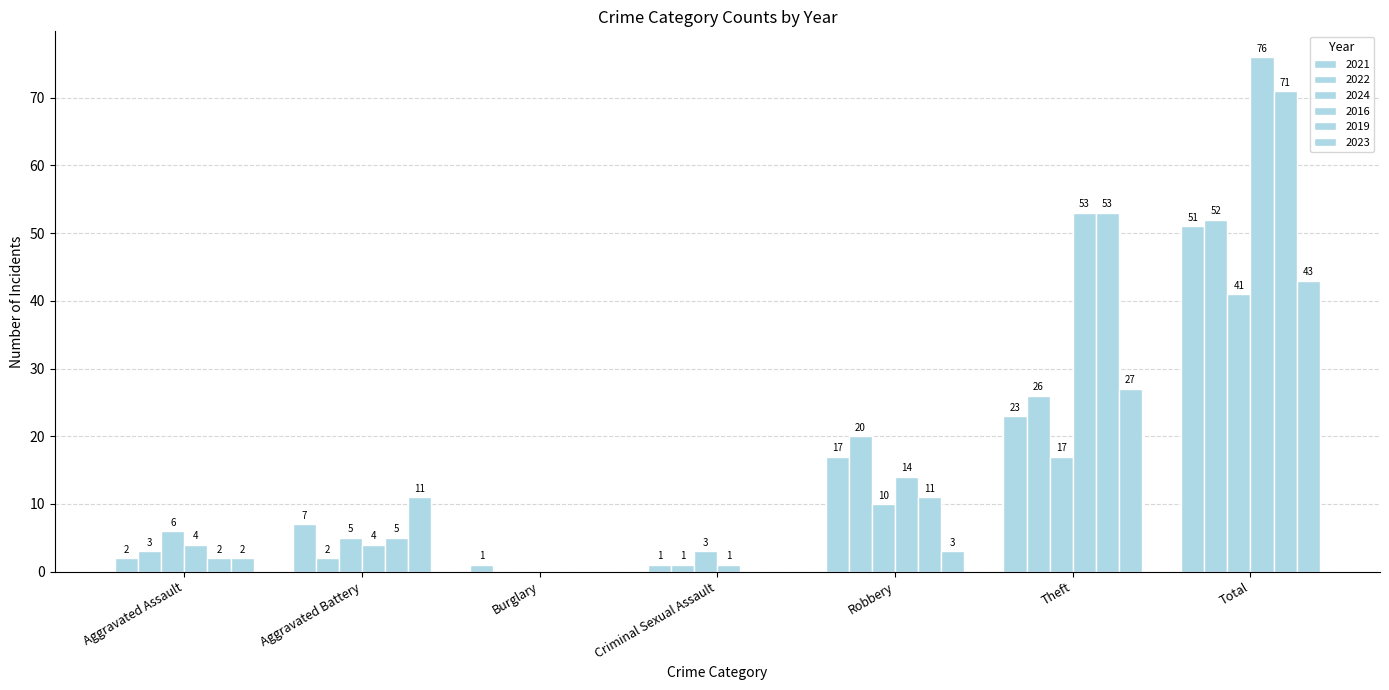

Which label corresponds to the largest value in the chart?

Total